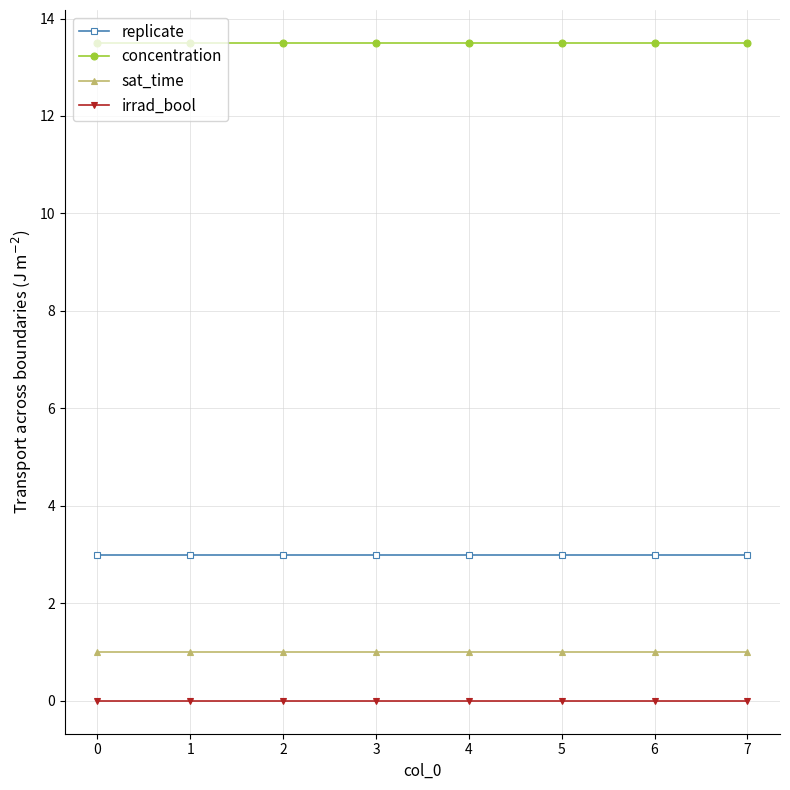

Is the value of concentration at 1 greater than the value of irrad_bool at 4?

Yes